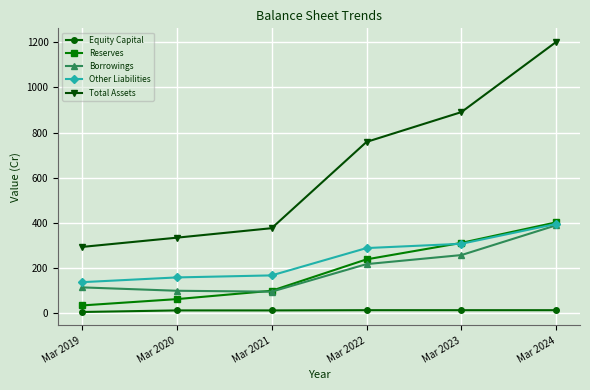

What is the greatest value displayed?

1202